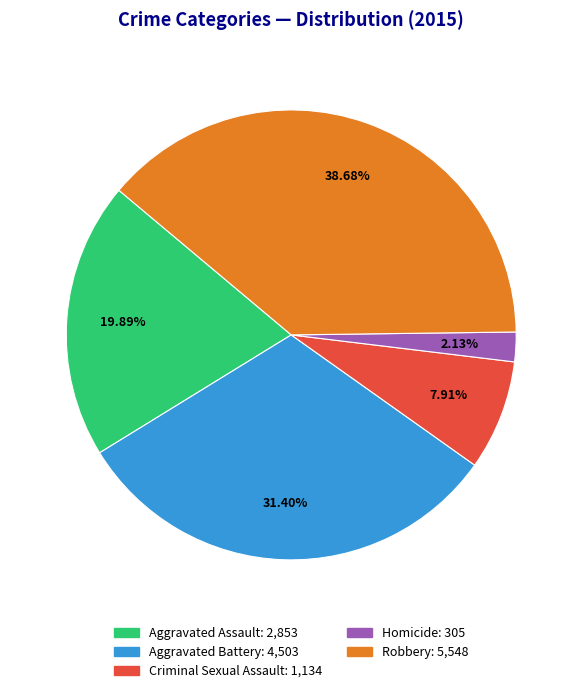

Does any single category account for the majority?

No